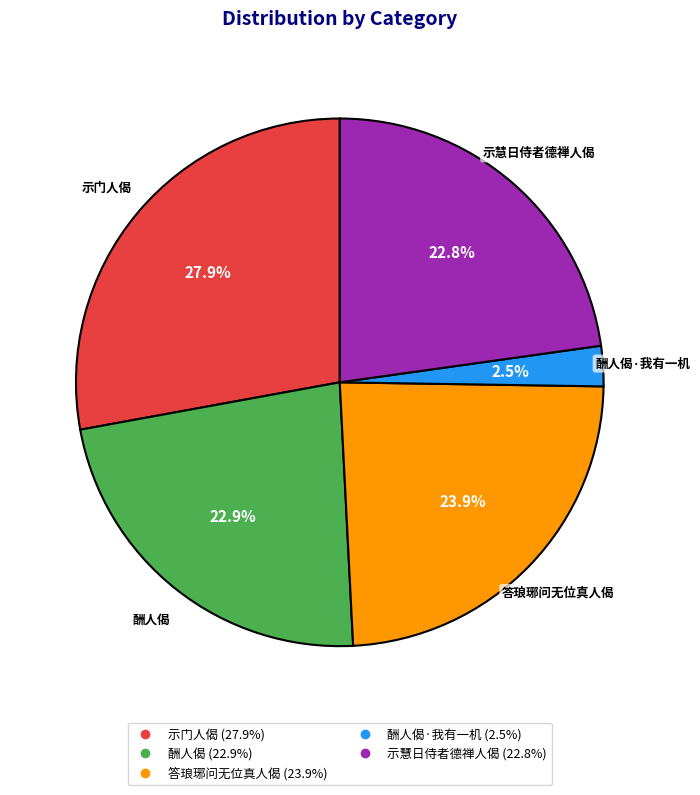

Is there any slice that represents more than half of the pie?

No